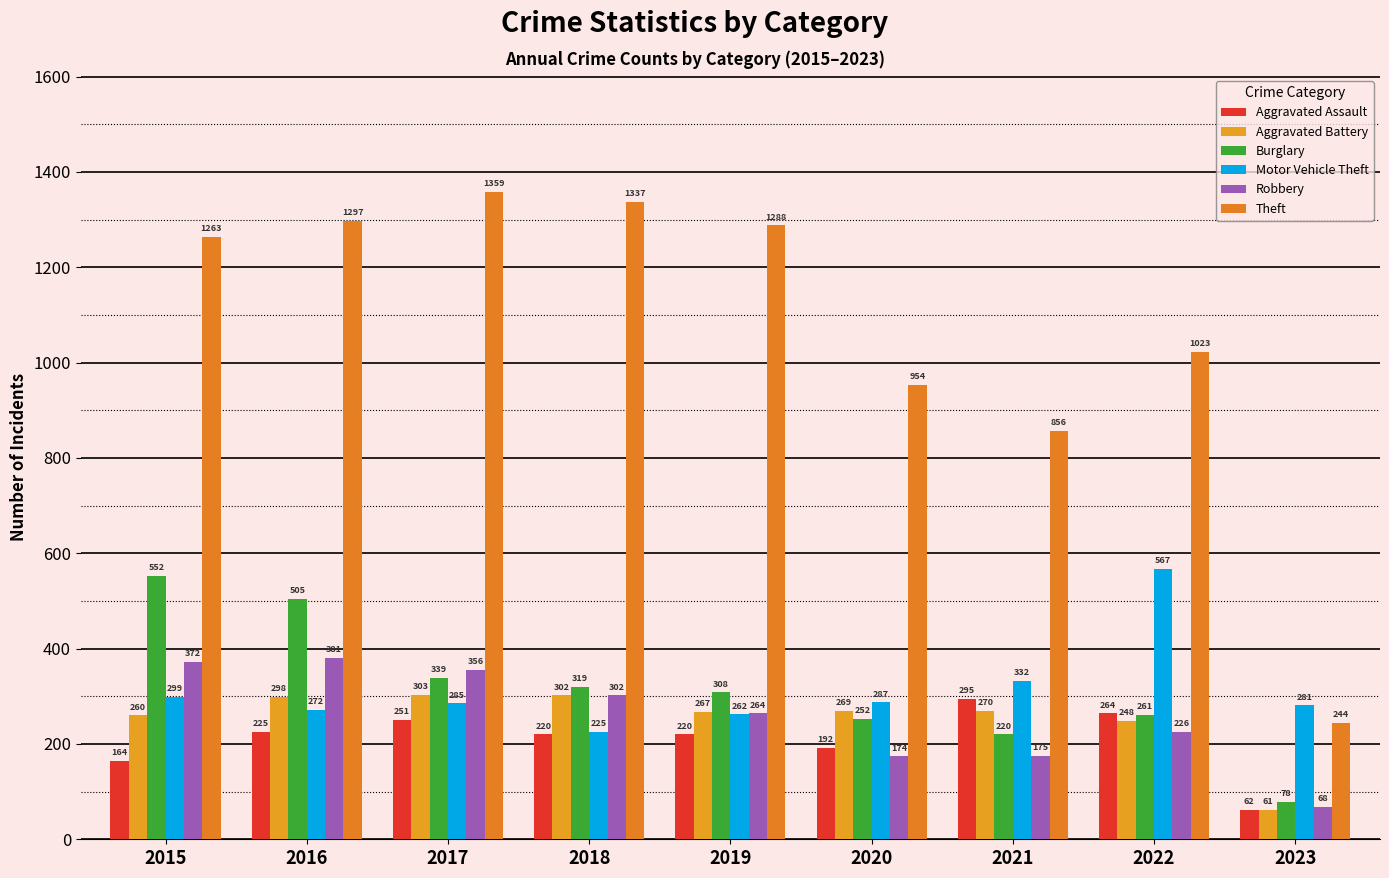

What is the spread (max minus min) of values at 2022?

797